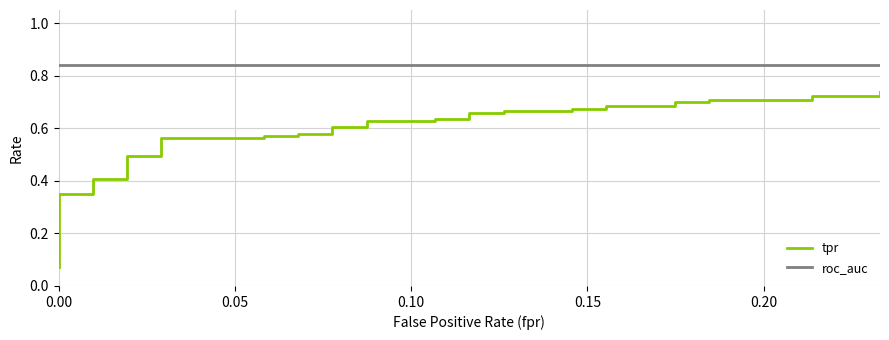

List the series in order of their overall mean, highest first.

roc_auc, tpr